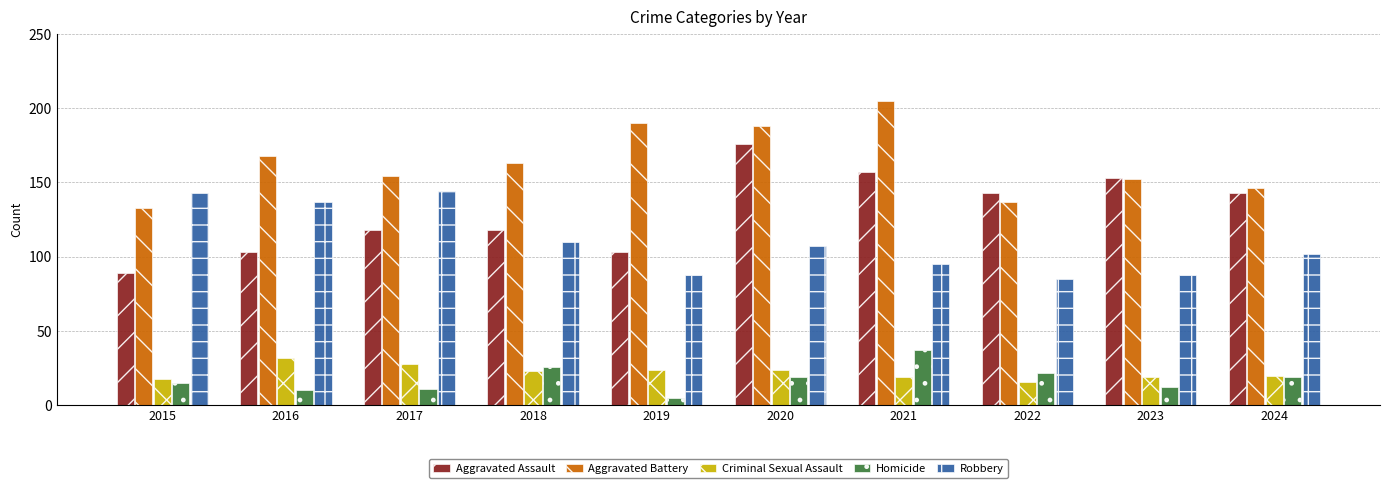

What is the spread (max minus min) of values at 2016?

158